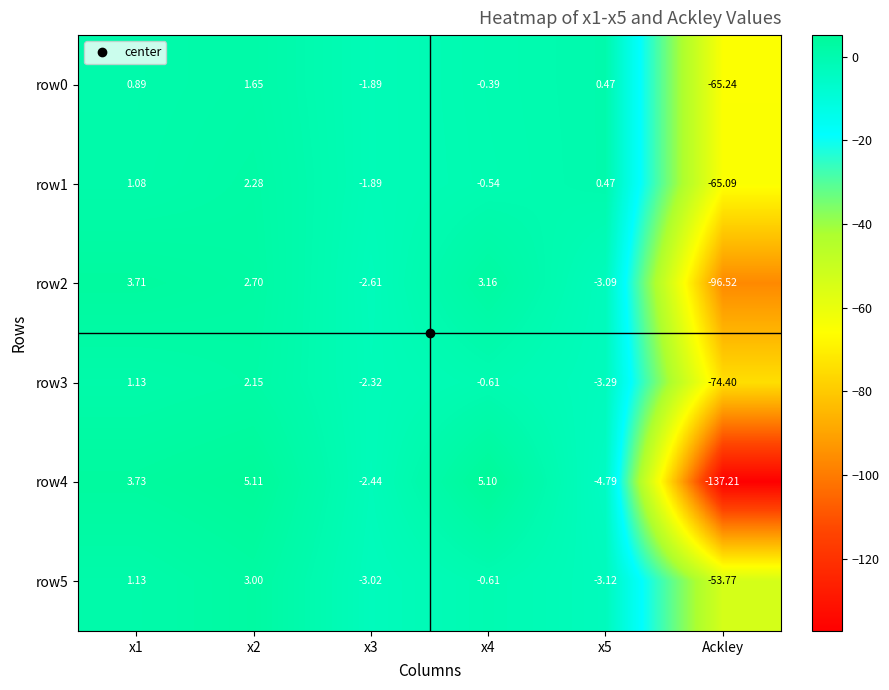

How many values in row2 are above zero?

3